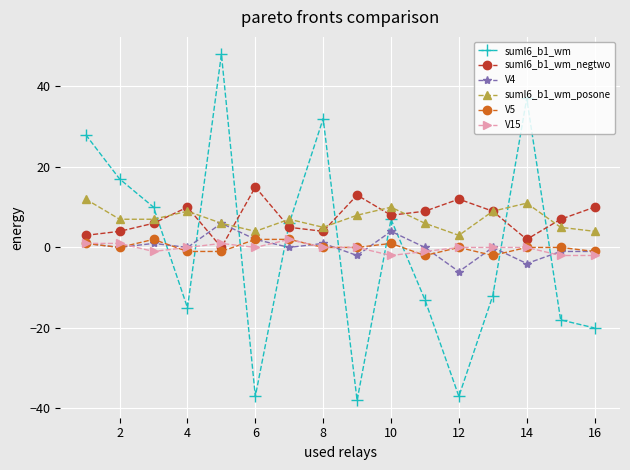

True or false: V15 has more than 0 points higher than both neighbors.

True